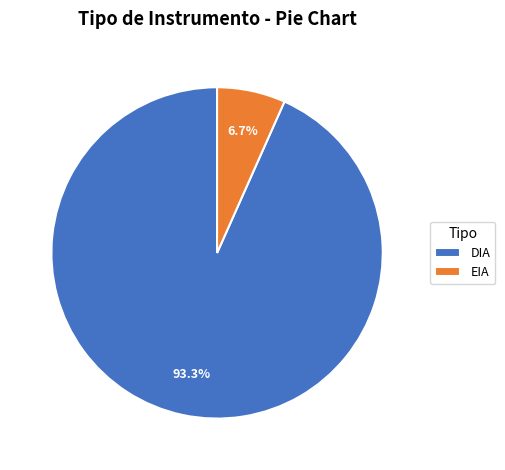

Between EIA and DIA, which is larger?

DIA